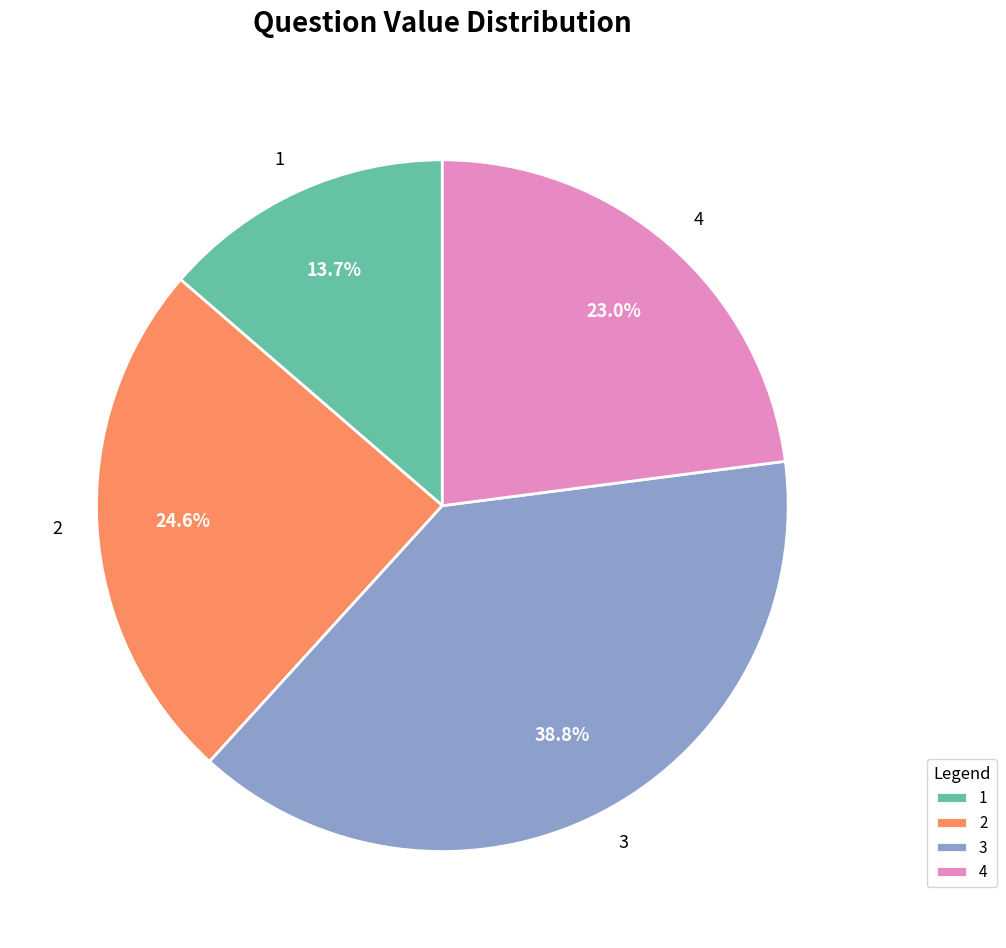

Which has a higher value, 3 or 1?

3